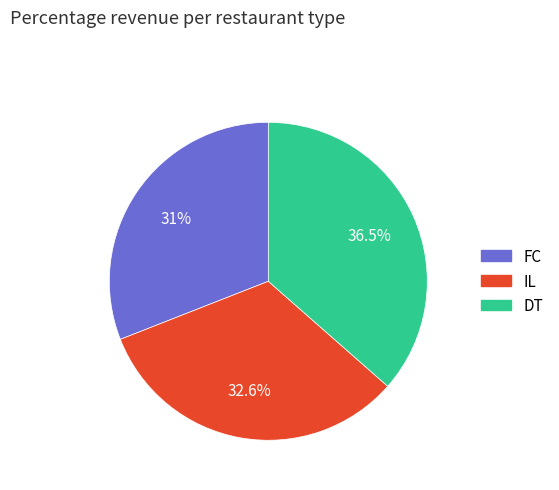

What is the smallest slice in the pie chart?

FC